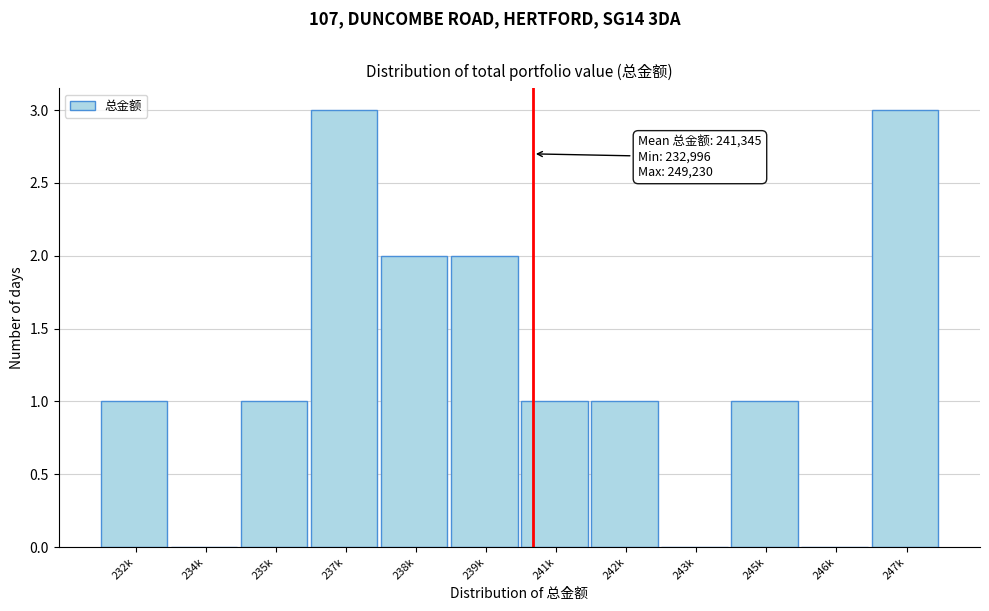

Reading left to right, extract all data points from this chart.

232k=1	234k=0	235k=1	237k=3	238k=2	239k=2	241k=1	242k=1	243k=0	245k=1	246k=0	247k=3